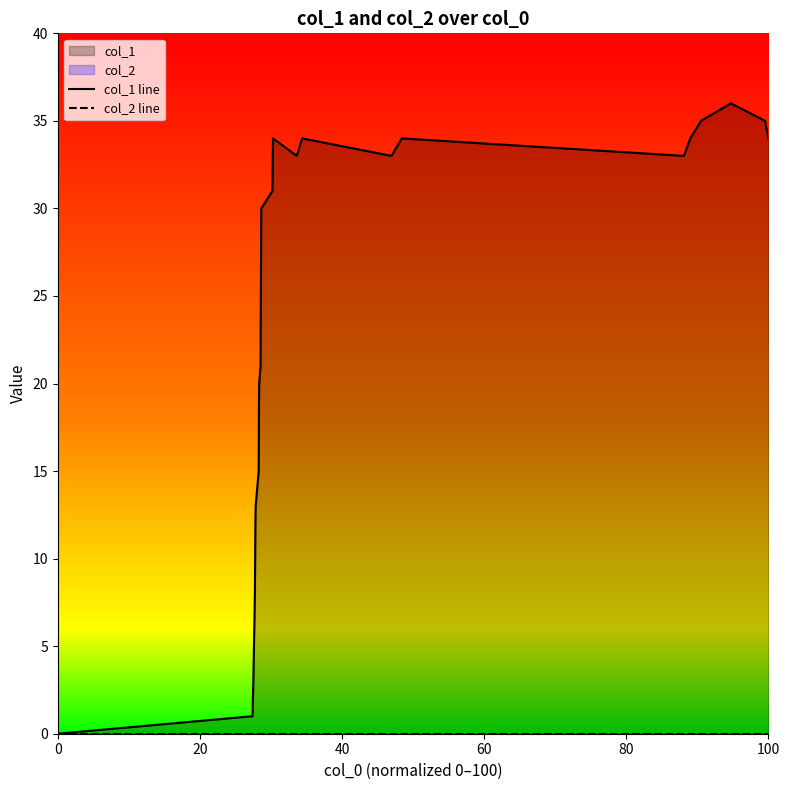

True or false: col_1 line and col_2 line cross at least once.

False